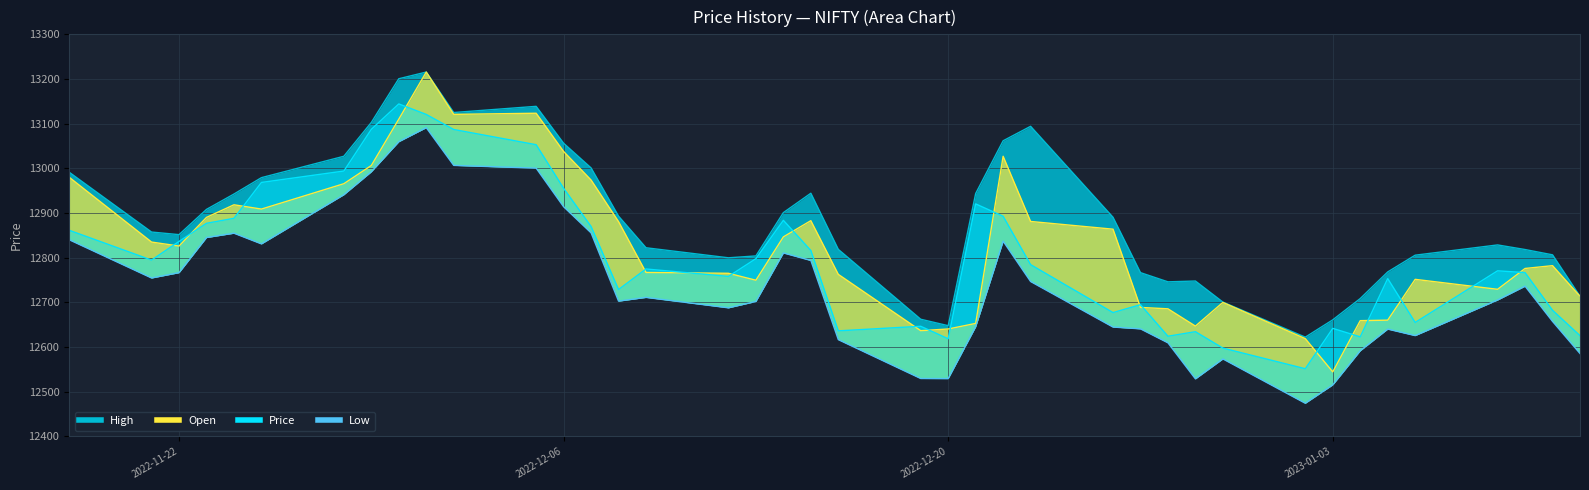

What is the average value of the Price series?

12802.3